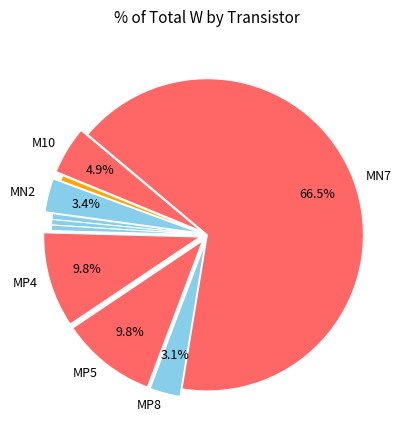

Rank the categories by value from lowest to highest.

MN9, MP3, MN6, MN1, MP8, MN2, M10, MP4, MP5, MN7